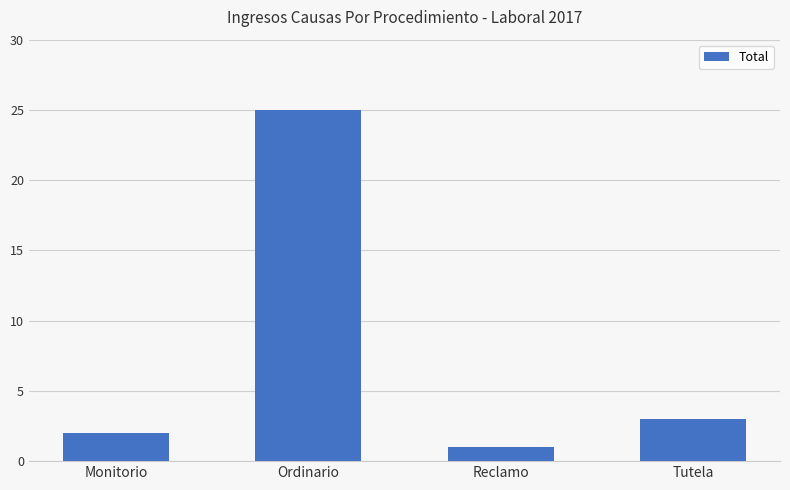

What is the ratio of the value at Ordinario to the value at Monitorio?

12.5